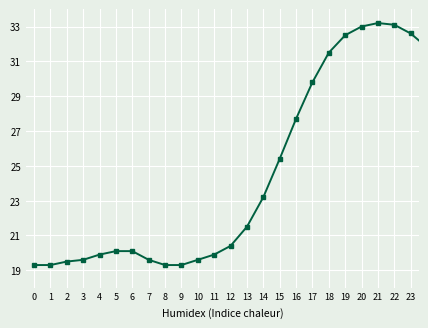

True or false: the data has more than 0 interior local peaks.

True